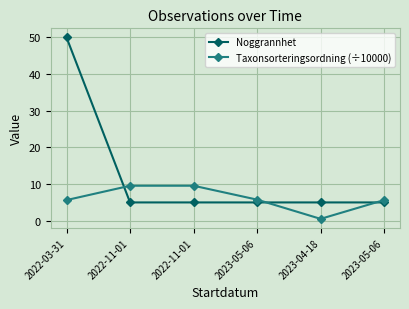

What is the minimum value for Noggrannhet?

5.0